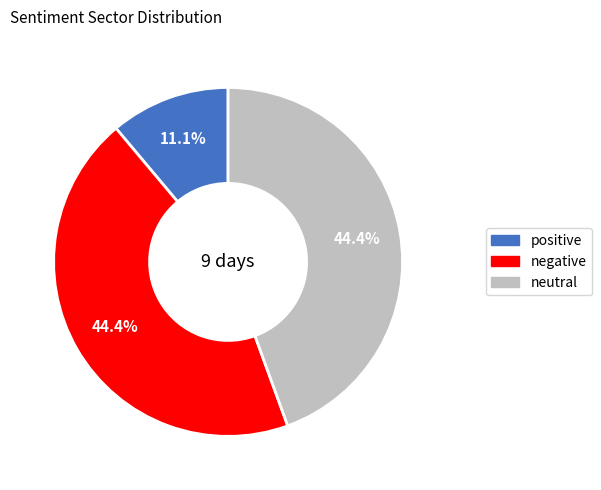

What is the smallest slice in the pie chart?

positive